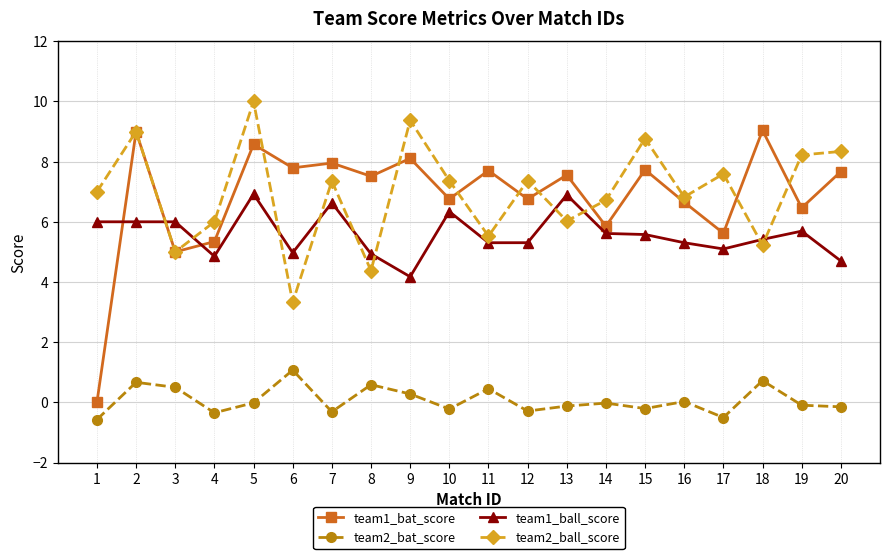

At which label is team1_bat_score closest to 4?

3